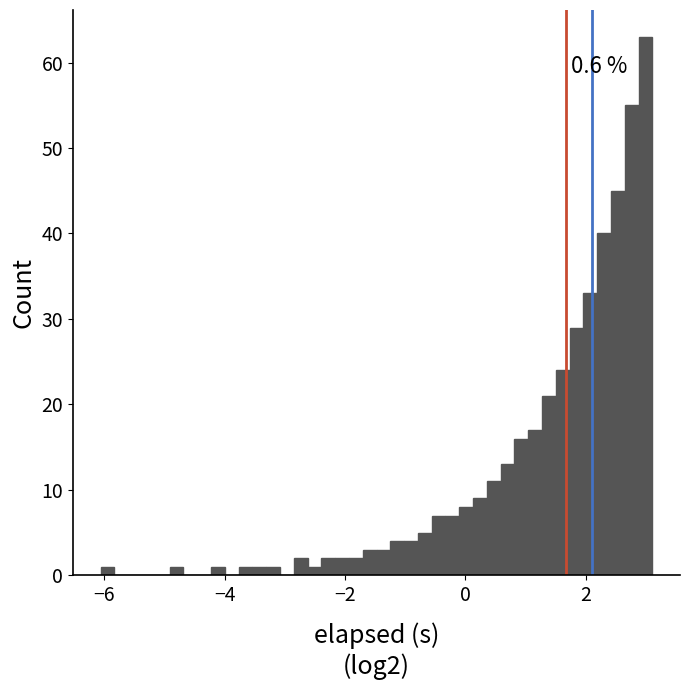

Around what value on the x-axis is the tallest bar? Give the approximate position of its centre, as read against the axis.

3.0